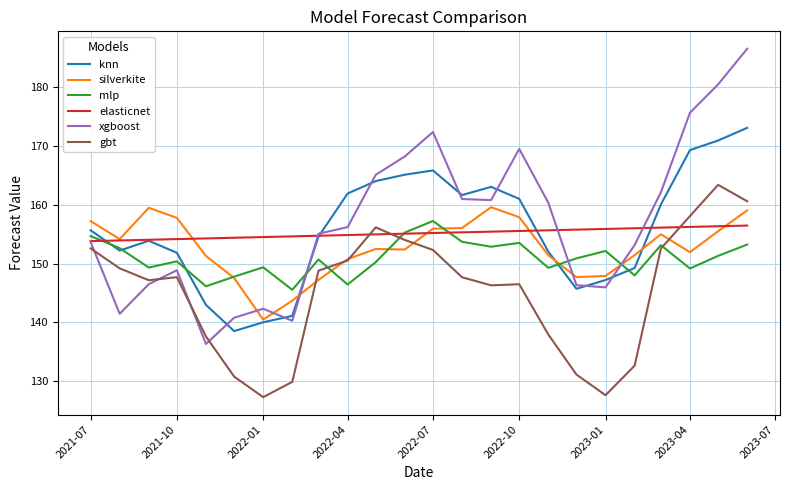

Is this an area chart (filled region under the line)?

No